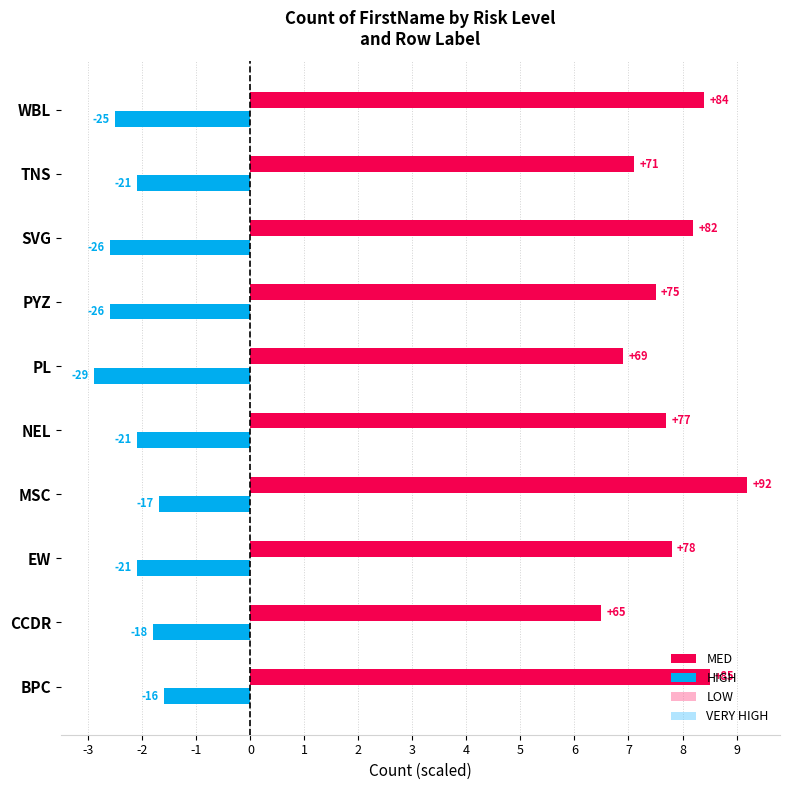

Which series has the widest spread of values?

MED